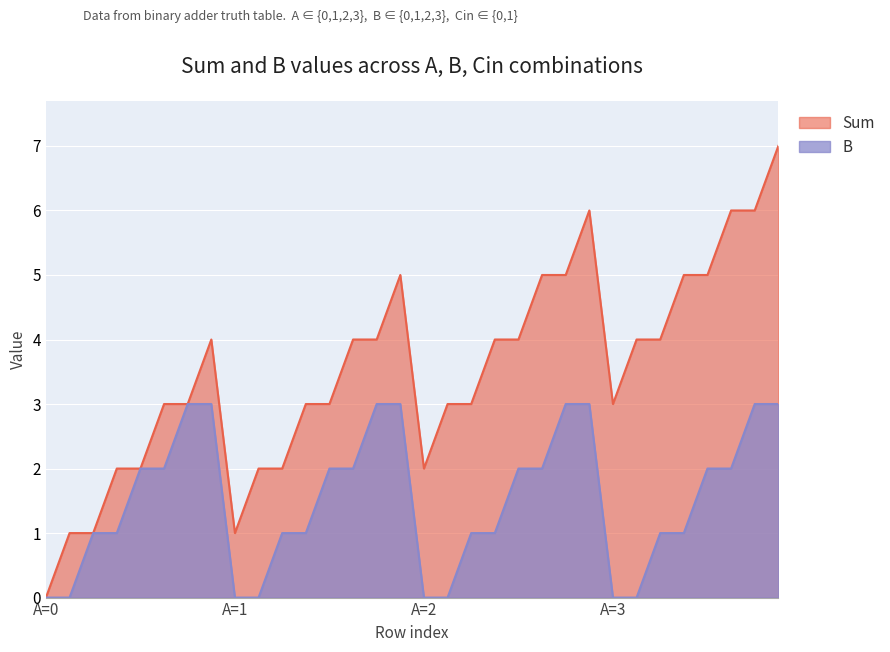

At which category is the sum across all series the highest?

3